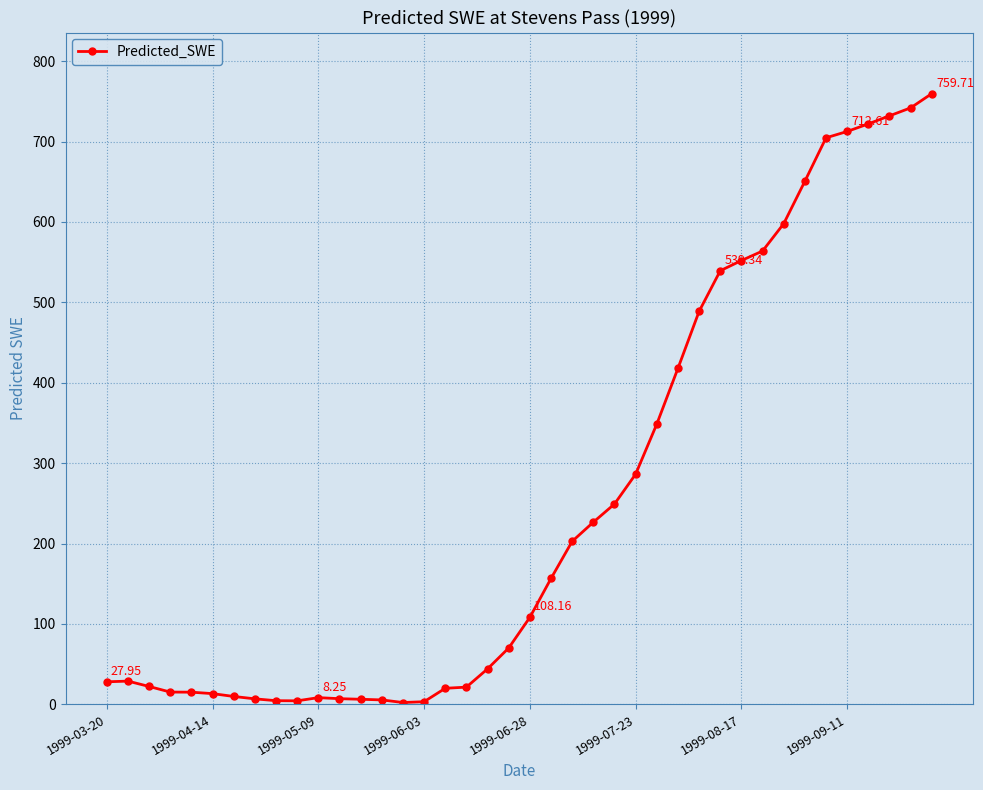

What is the difference between the second highest and minimum values?

739.8